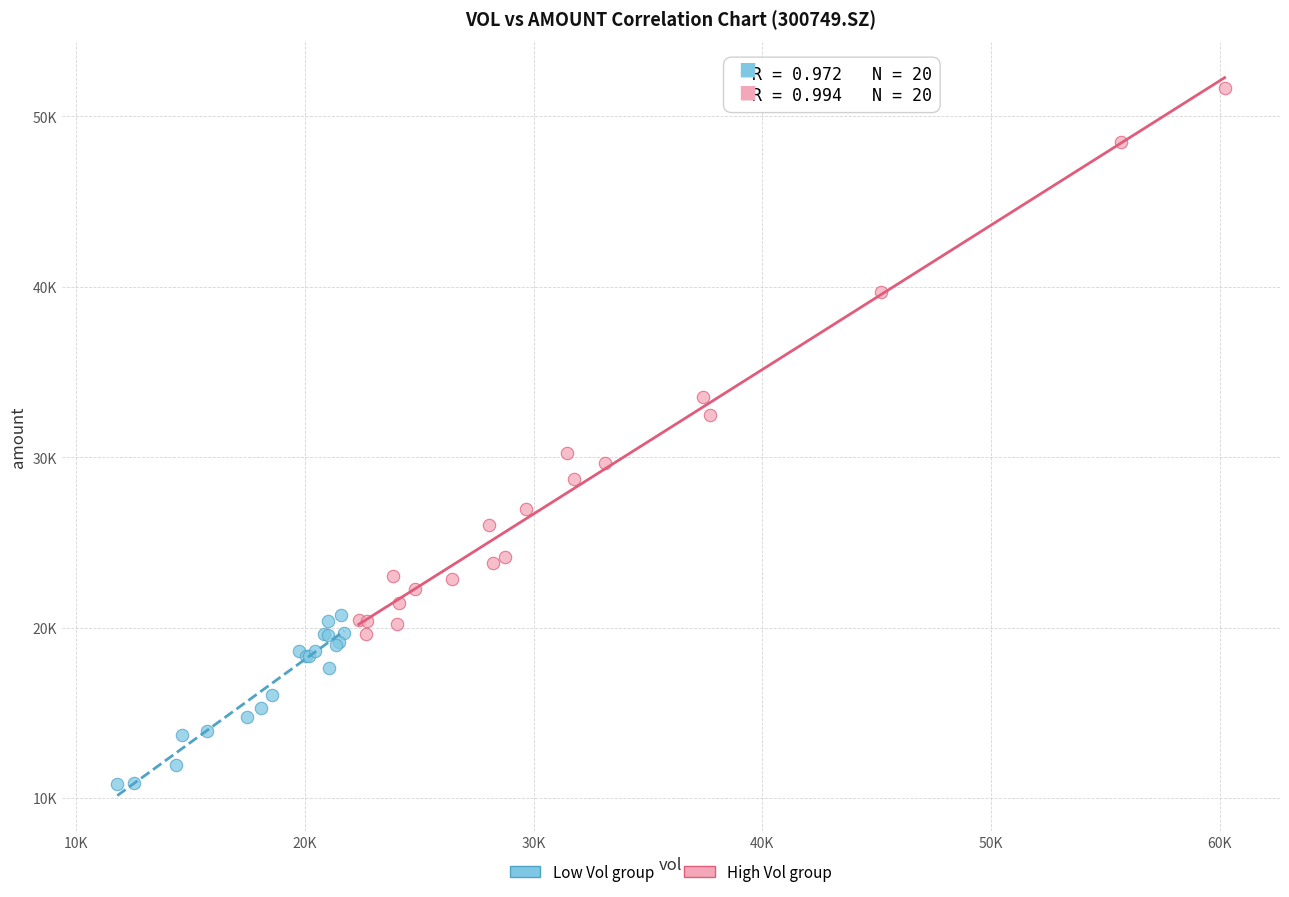

What are all the series names shown in the legend?

Low Vol group, High Vol group